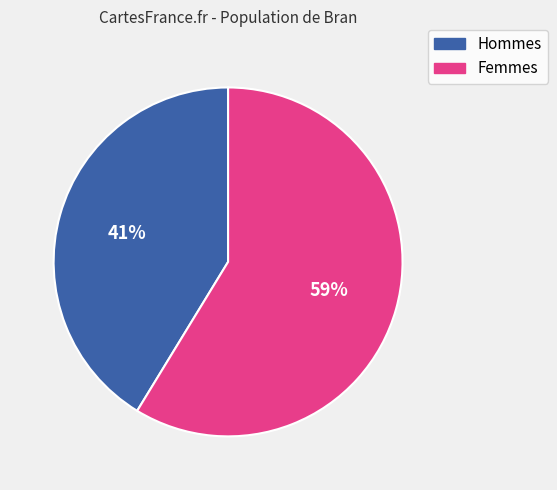

Combined, do Hommes and Femmes account for over 50%?

Yes